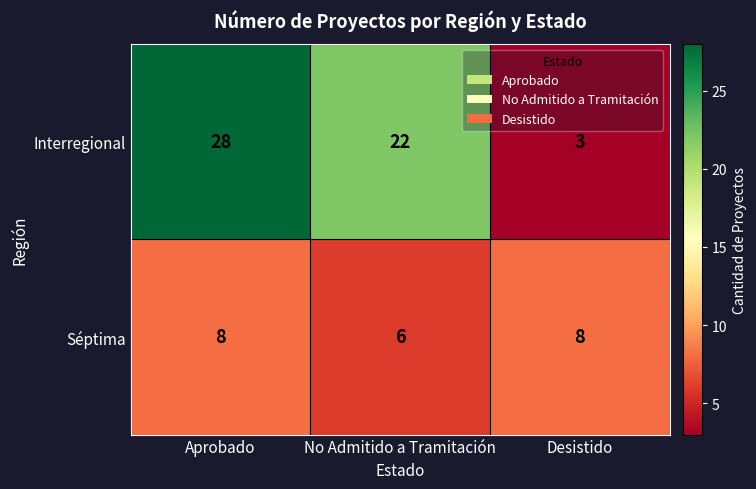

Which series has the largest total across all categories?

Interregional